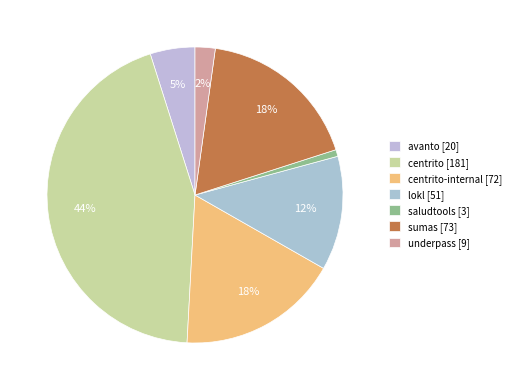

How many slices are in this pie chart?

7